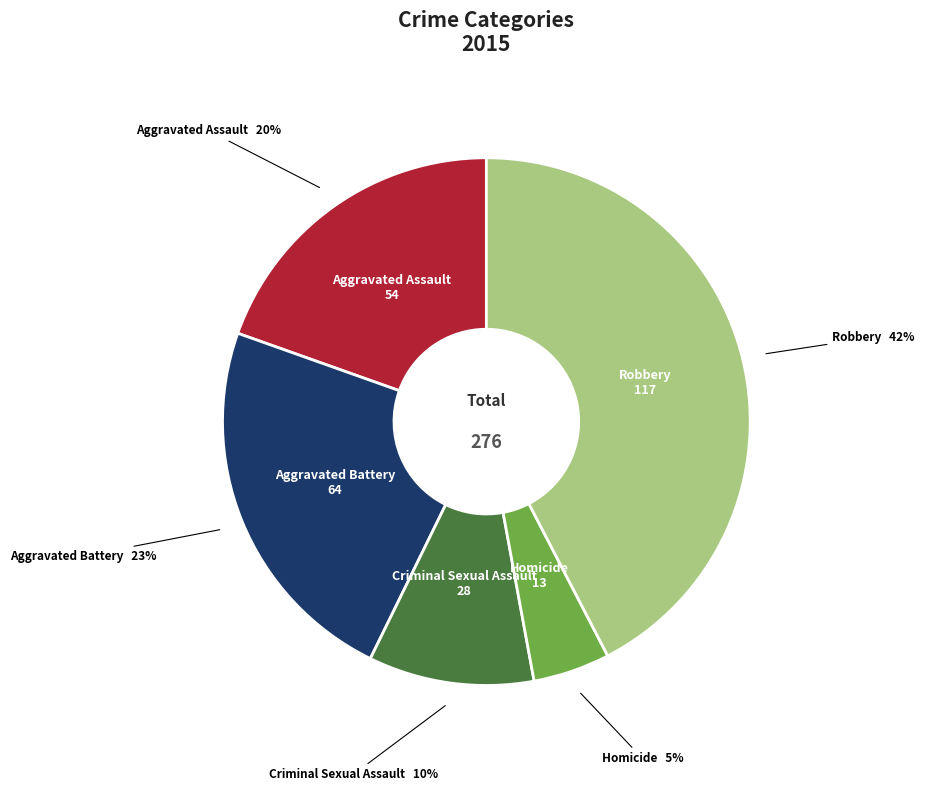

To the nearest percent, what is the average slice percentage?

20%